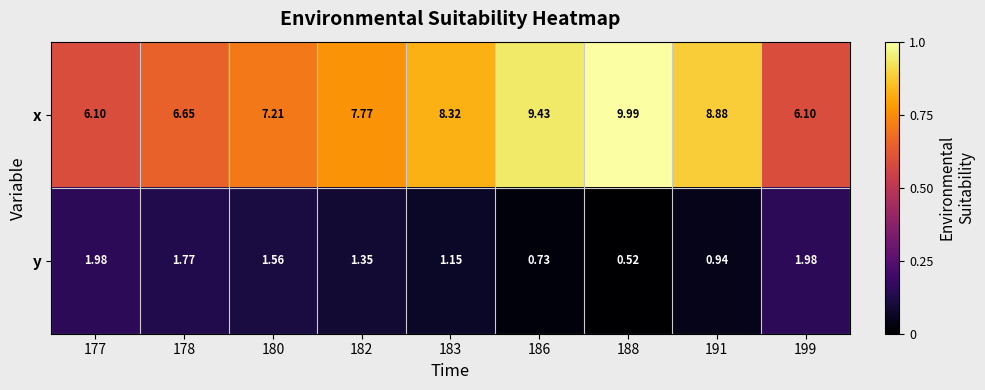

Which series changed the most between 180 and 186?

x